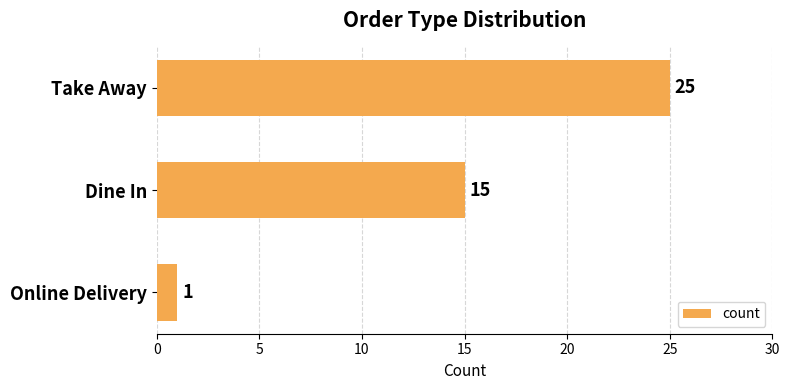

Reading top to bottom, list all the values displayed in this chart.

25	15	1